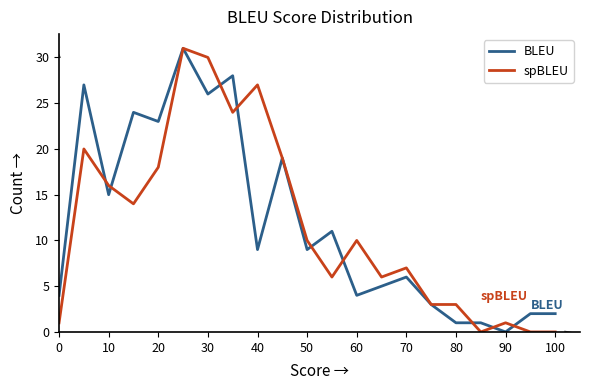

What is the maximum value for BLEU?

31